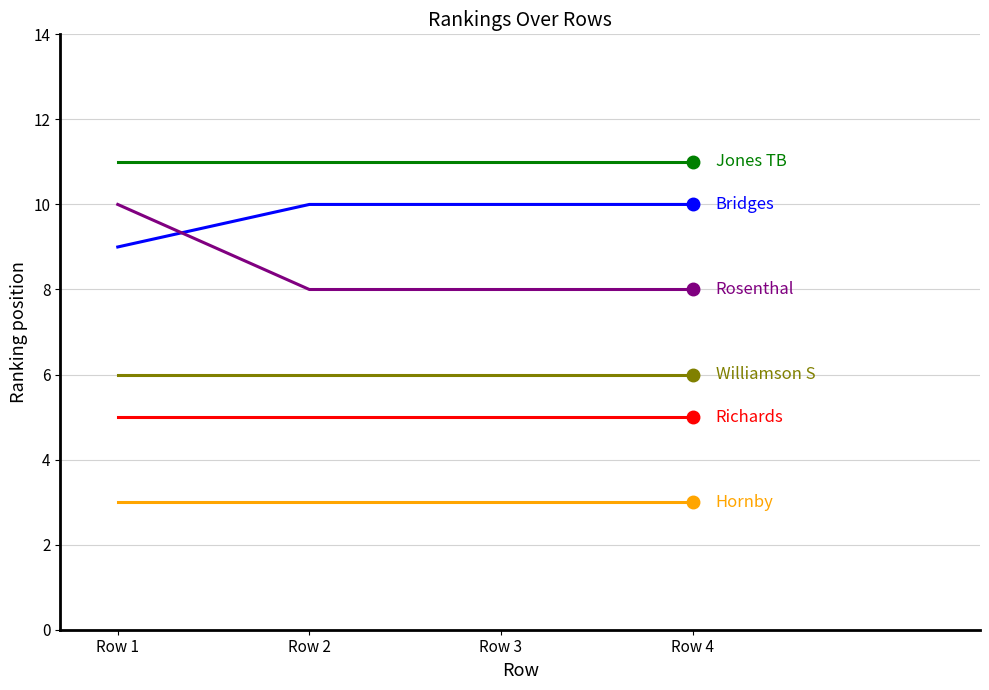

What is the total value across all series at Row 1?

44